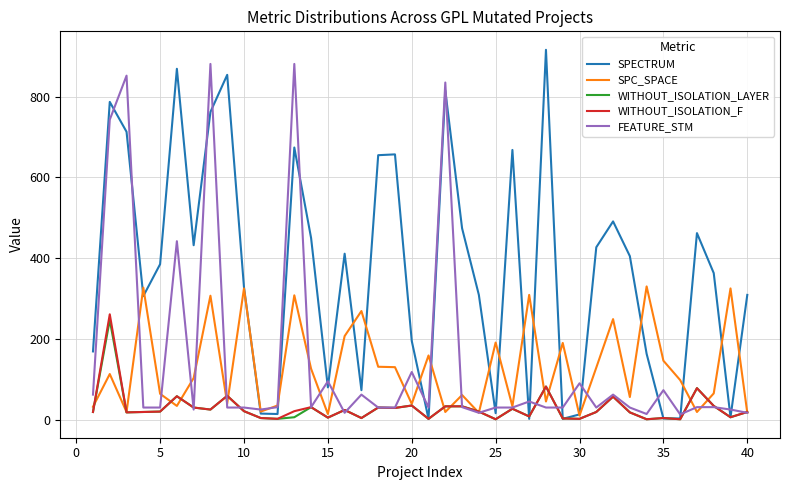

Which series has the largest total across all categories?

SPECTRUM